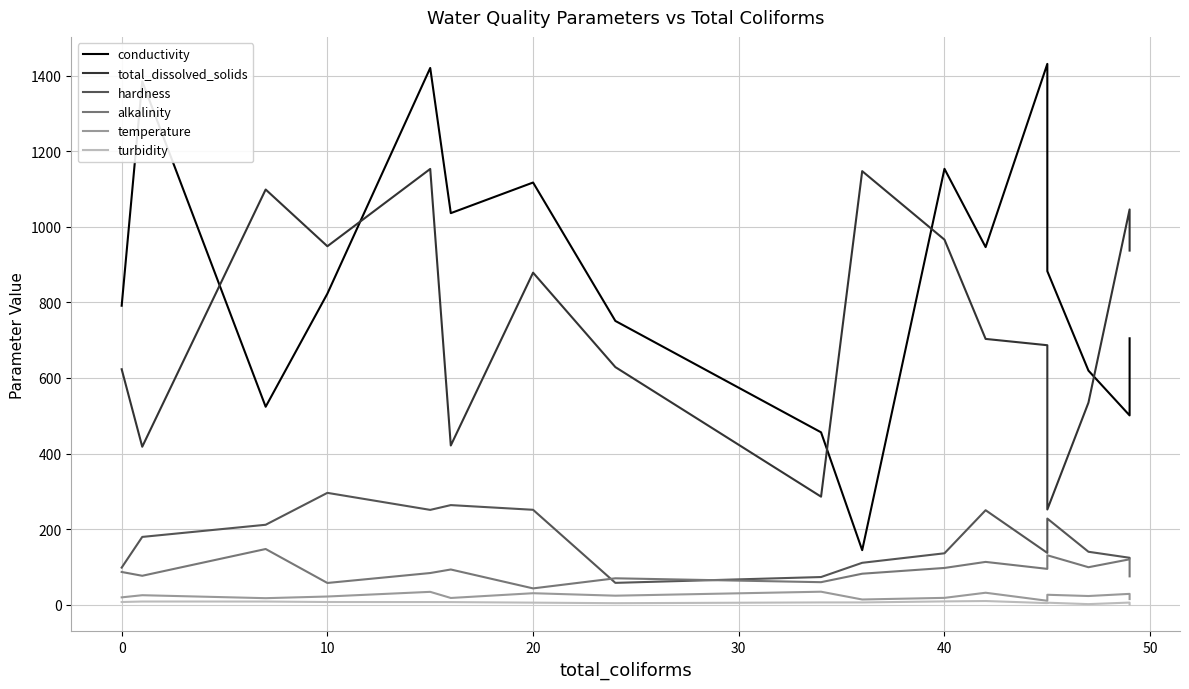

Is it true that conductivity equals 376.9 at 14?

False